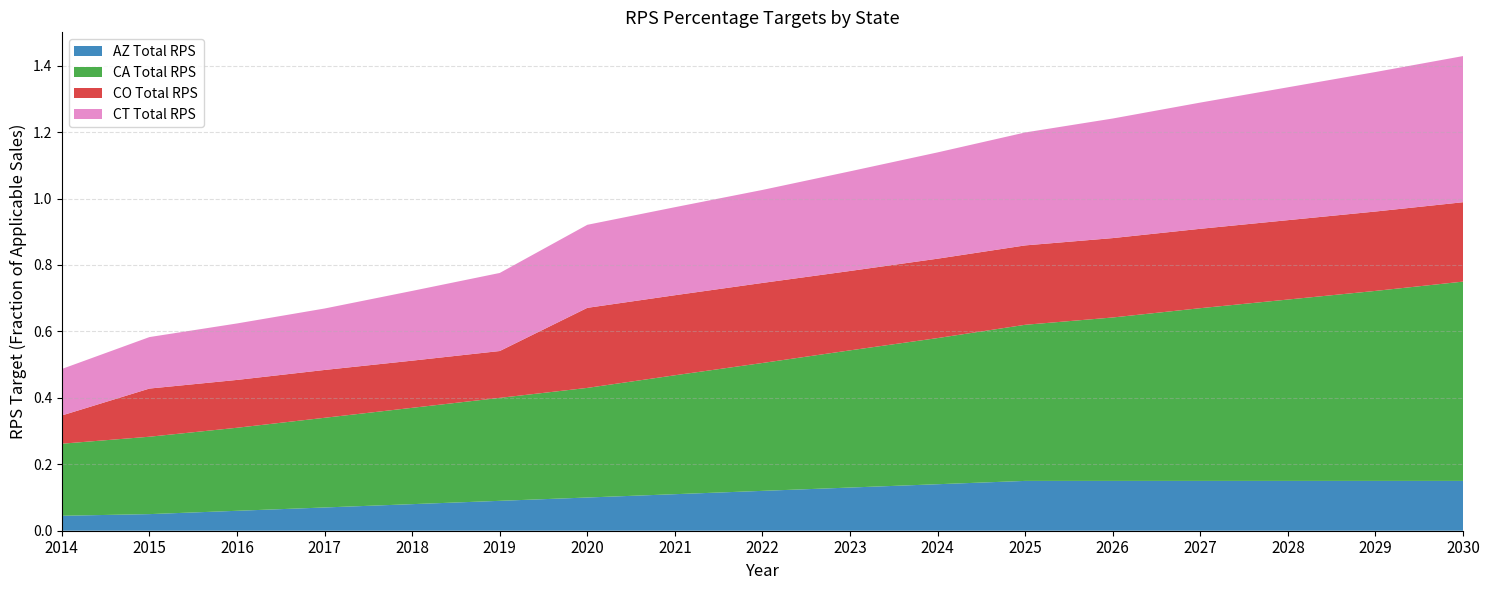

Reading right to left, transcribe all the data shown in this chart.

AZ Total RPS: 2030=0.1	2029=0.1	2028=0.1	2027=0.1	2026=0.1	2025=0.1	2024=0.1	2023=0.1	2022=0.1	2021=0.1	2020=0.1	2019=0.1	2018=0.1	2017=0.1	2016=0.1	2015=0.1	2014=0.0
CA Total RPS: 2030=0.6	2029=0.6	2028=0.5	2027=0.5	2026=0.5	2025=0.5	2024=0.4	2023=0.4	2022=0.4	2021=0.4	2020=0.3	2019=0.3	2018=0.3	2017=0.3	2016=0.2	2015=0.2	2014=0.2
CO Total RPS: 2030=0.2	2029=0.2	2028=0.2	2027=0.2	2026=0.2	2025=0.2	2024=0.2	2023=0.2	2022=0.2	2021=0.2	2020=0.2	2019=0.1	2018=0.1	2017=0.1	2016=0.1	2015=0.1	2014=0.1
CT Total RPS: 2030=0.4	2029=0.4	2028=0.4	2027=0.4	2026=0.4	2025=0.3	2024=0.3	2023=0.3	2022=0.3	2021=0.3	2020=0.2	2019=0.2	2018=0.2	2017=0.2	2016=0.2	2015=0.2	2014=0.1